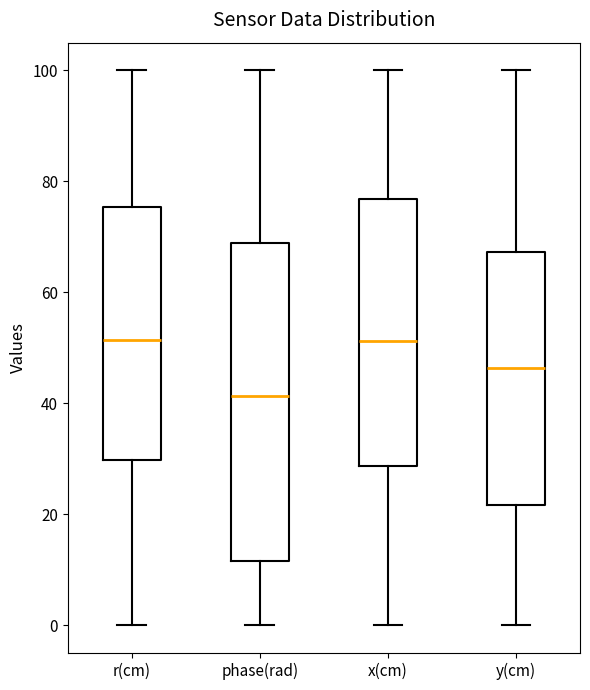

Reading left to right, read every box against the y-axis: the position of its median line, the range the box covers, and the ends of its whiskers. The values are not printed on the chart, so give them approximately, as read against the axis.

r(cm): median 52, box 30 to 76, whiskers 0 to 100
phase(rad): median 42, box 12 to 68, whiskers 0 to 100
x(cm): median 52, box 28 to 76, whiskers 0 to 100
y(cm): median 46, box 22 to 68, whiskers 0 to 100